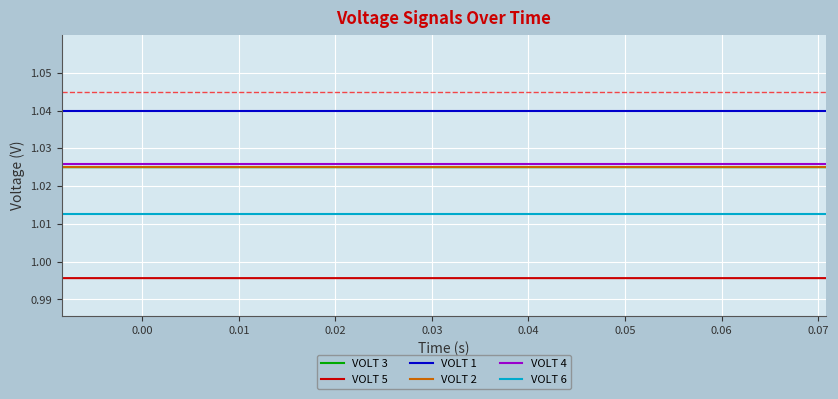

Which series has the largest total across all categories?

VOLT 1